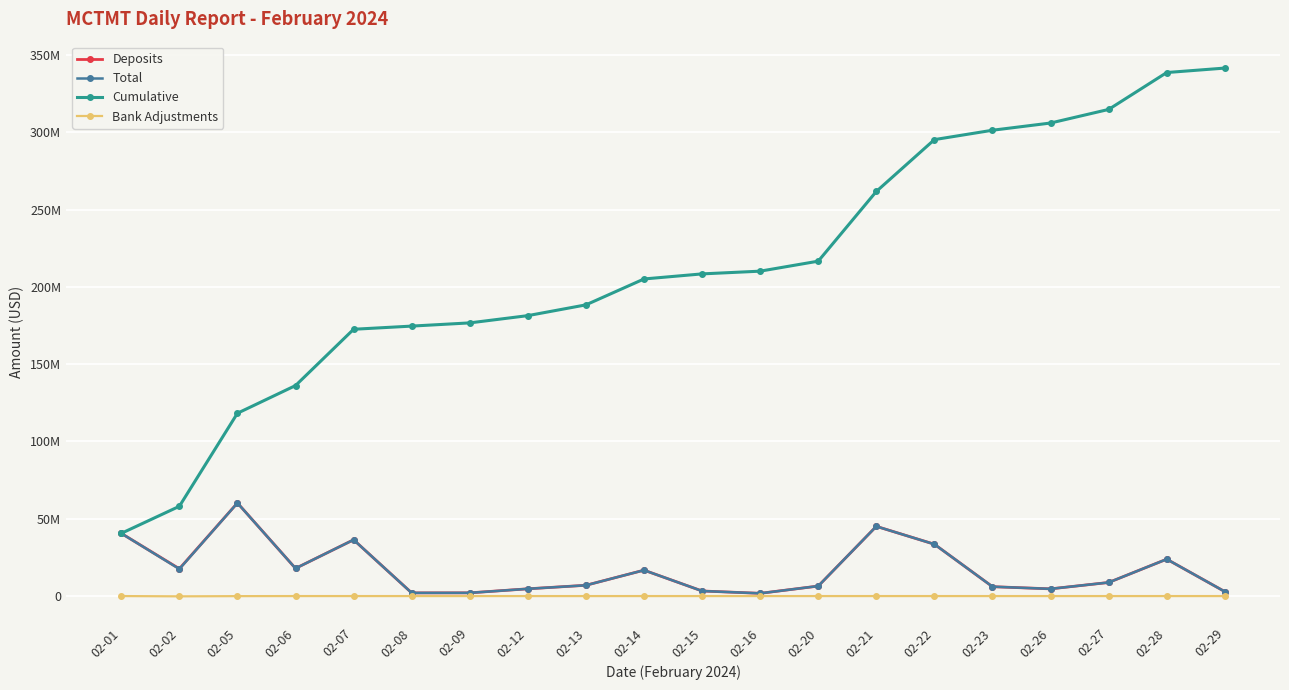

Which category has the highest value across all series?

02-29